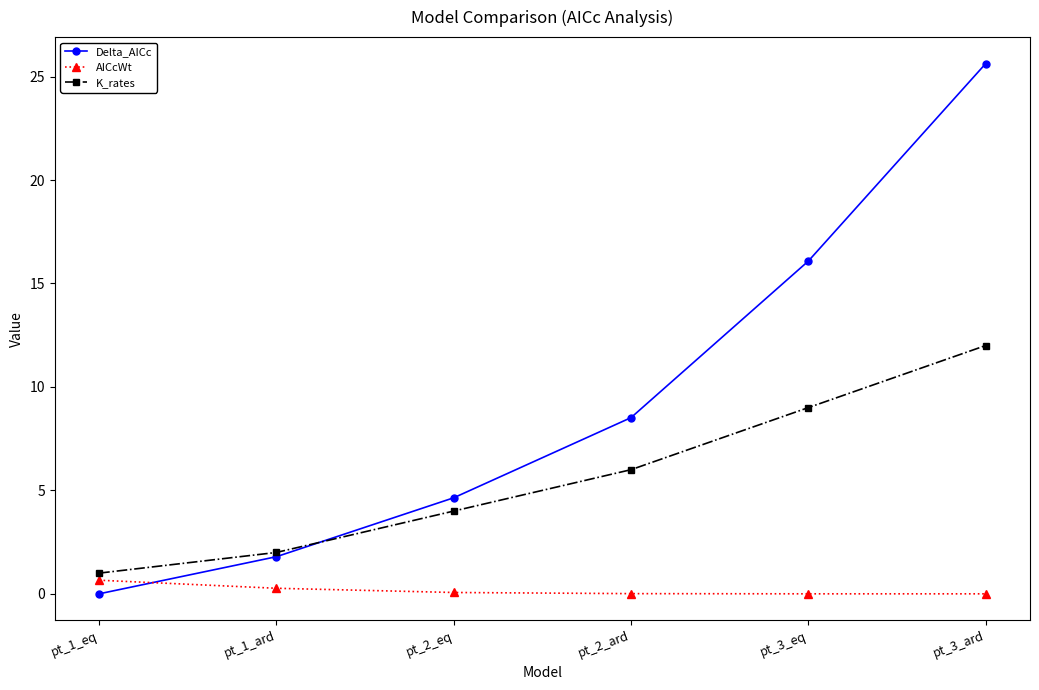

What are all the series names shown in the legend?

Delta_AICc, AICcWt, K_rates